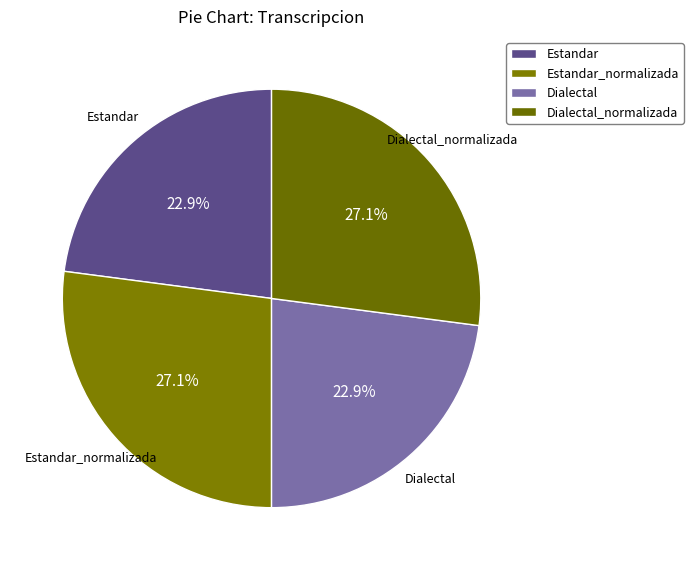

What percentage is the Estandar_normalizada slice, to the nearest percent?

27%